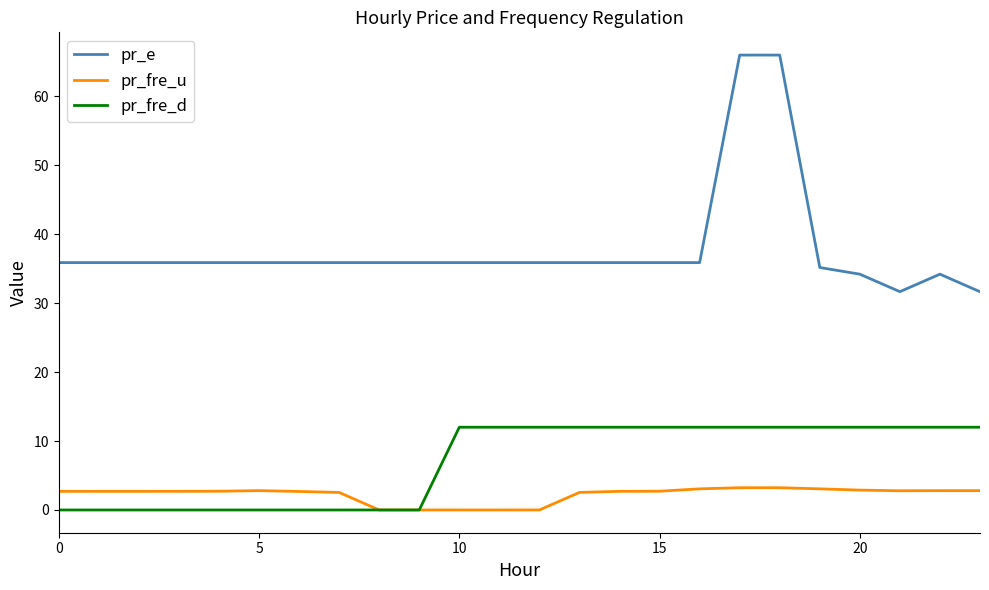

What are all the series names shown in the legend?

pr_e, pr_fre_u, pr_fre_d